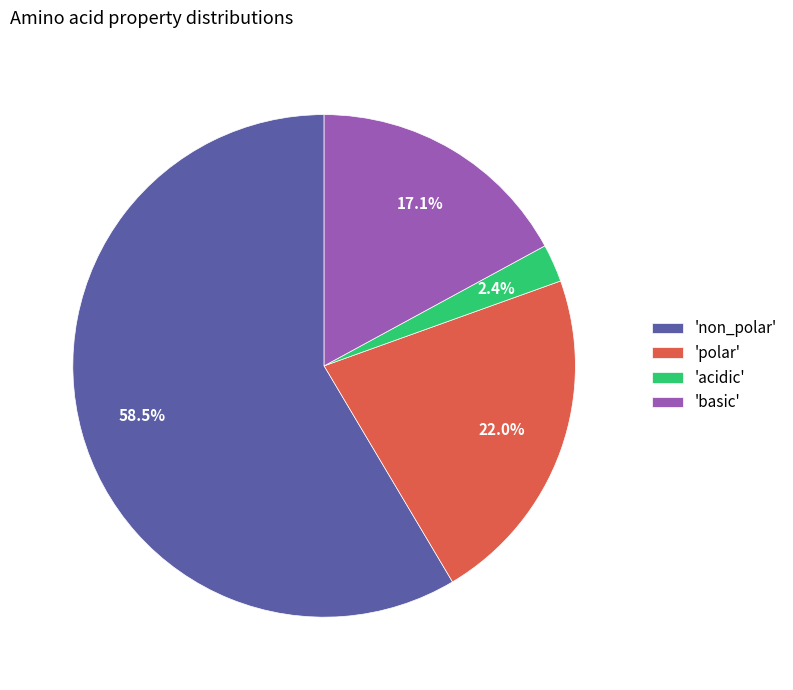

What is the smallest slice in the pie chart?

'acidic'